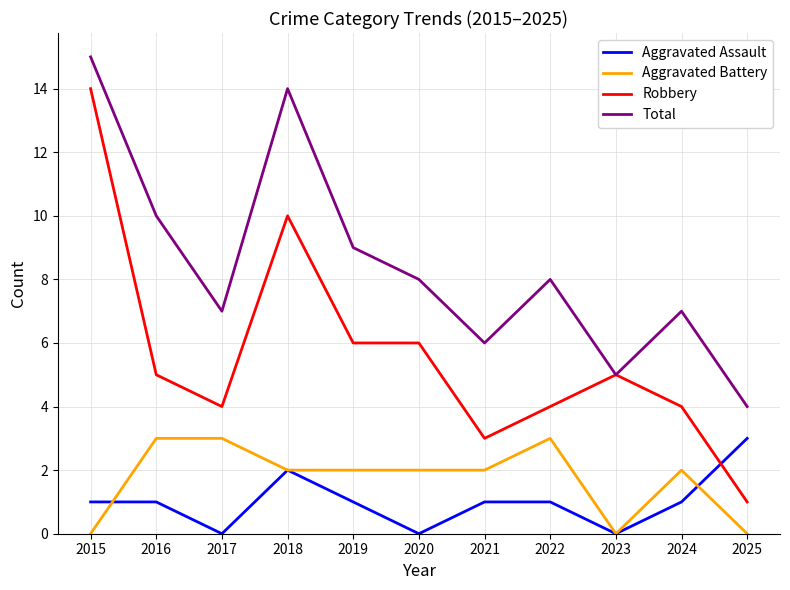

What is the difference between the maximum and minimum values in the Aggravated Battery series?

3